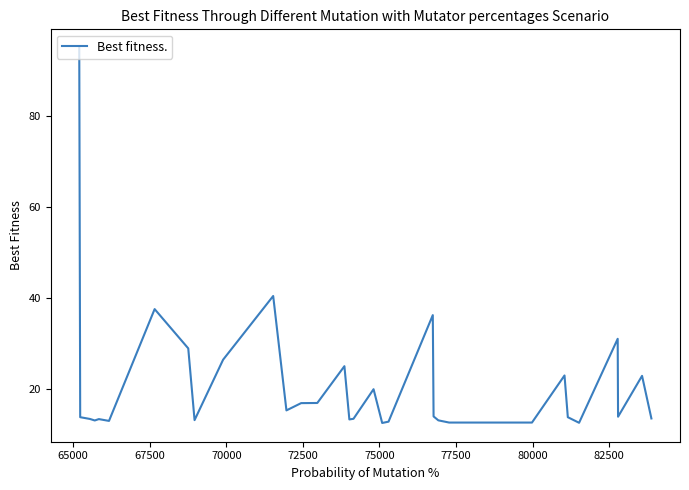

How many lines are shown in the chart?

1